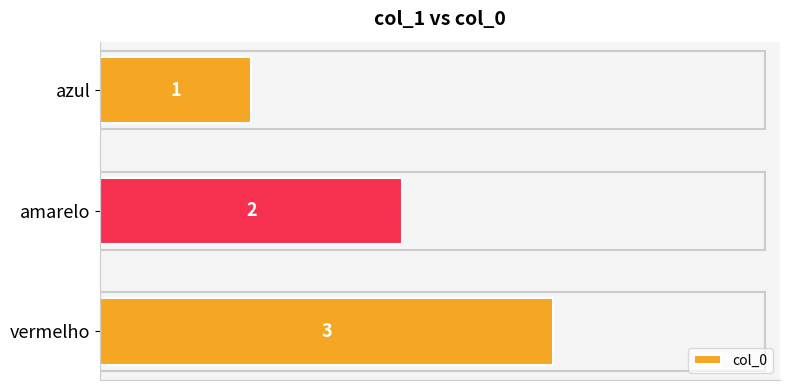

Rank the categories by value from lowest to highest.

azul, amarelo, vermelho